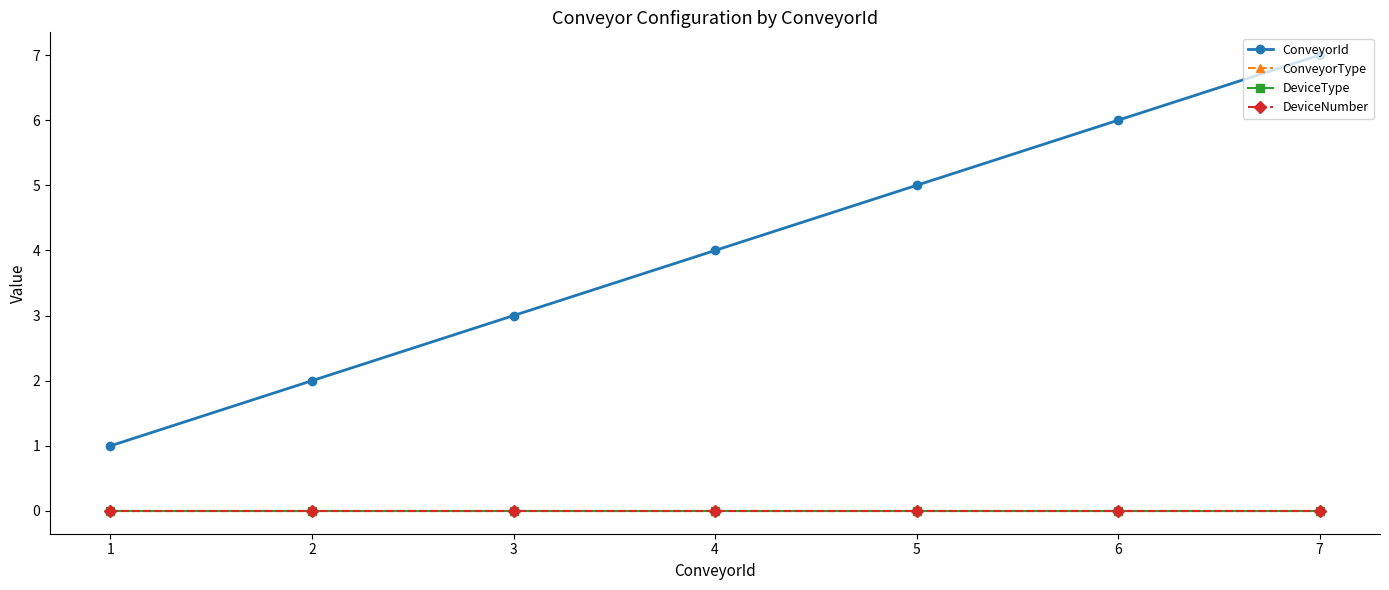

The value of ConveyorId at 2 is 1. True or false?

False